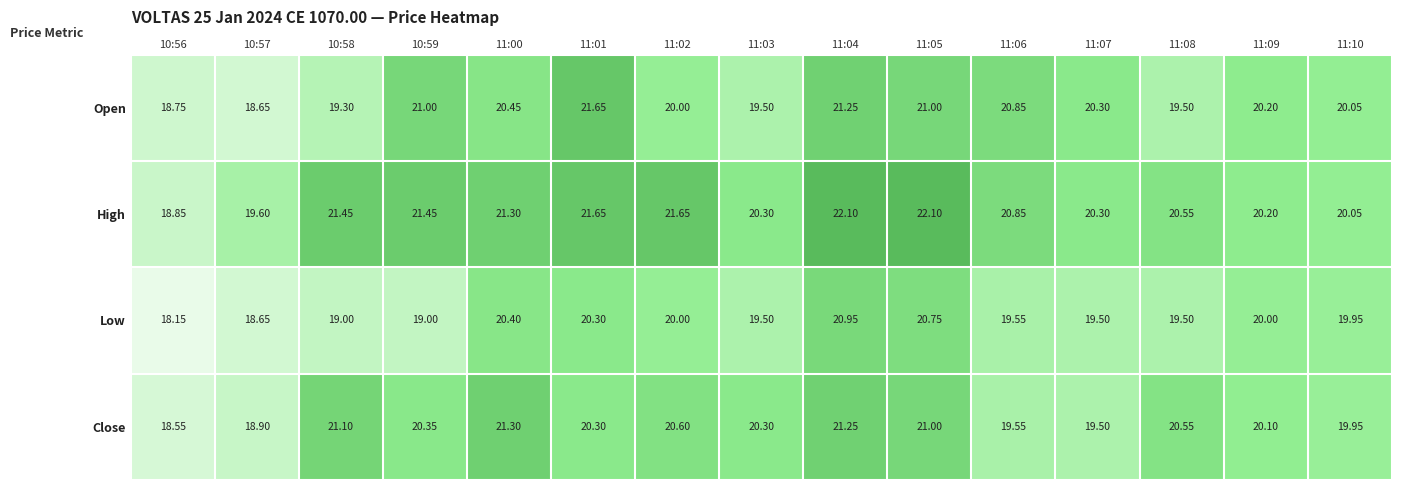

How many values in the Open series are below 20?

5